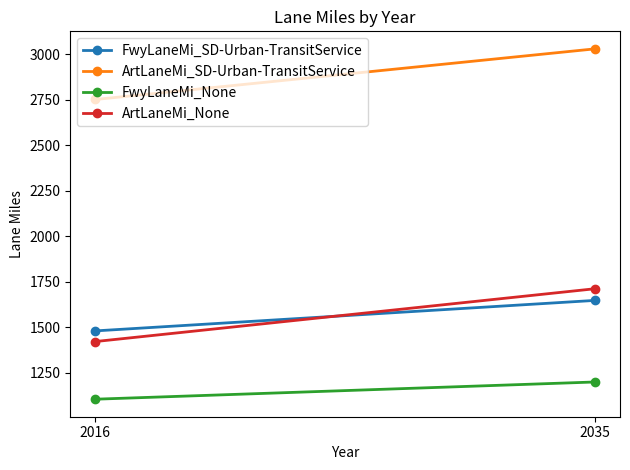

How many distinct data groups are displayed?

4